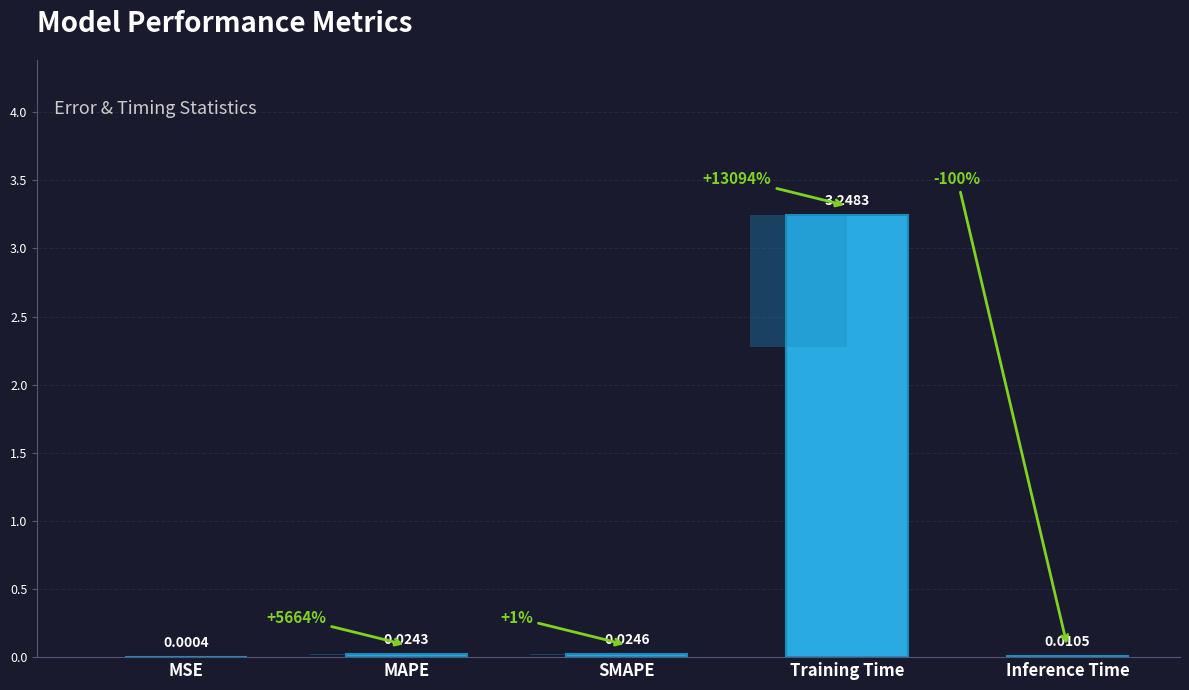

What is the difference between the maximum and minimum values?

3.2